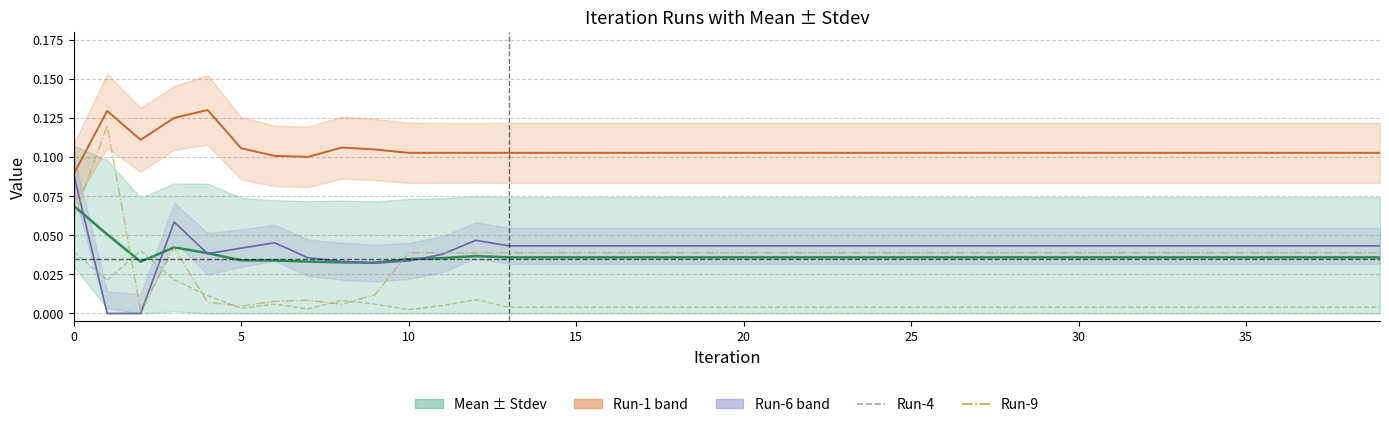

Which series ends up on top after the final intersection of Run-9 and Run-6?

Run-6